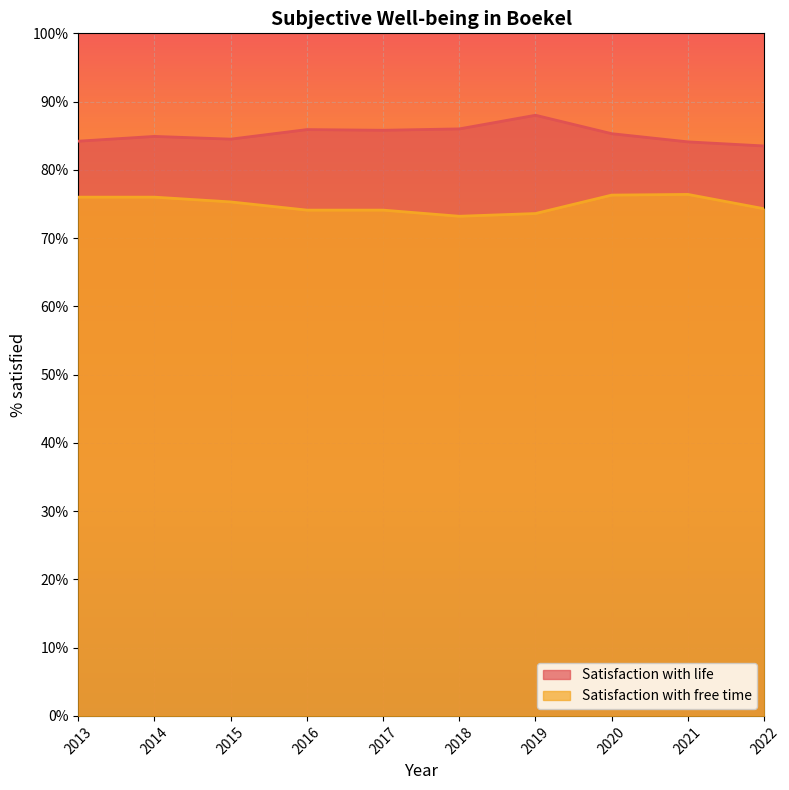

At which label does Satisfaction with life reach its minimum?

2022